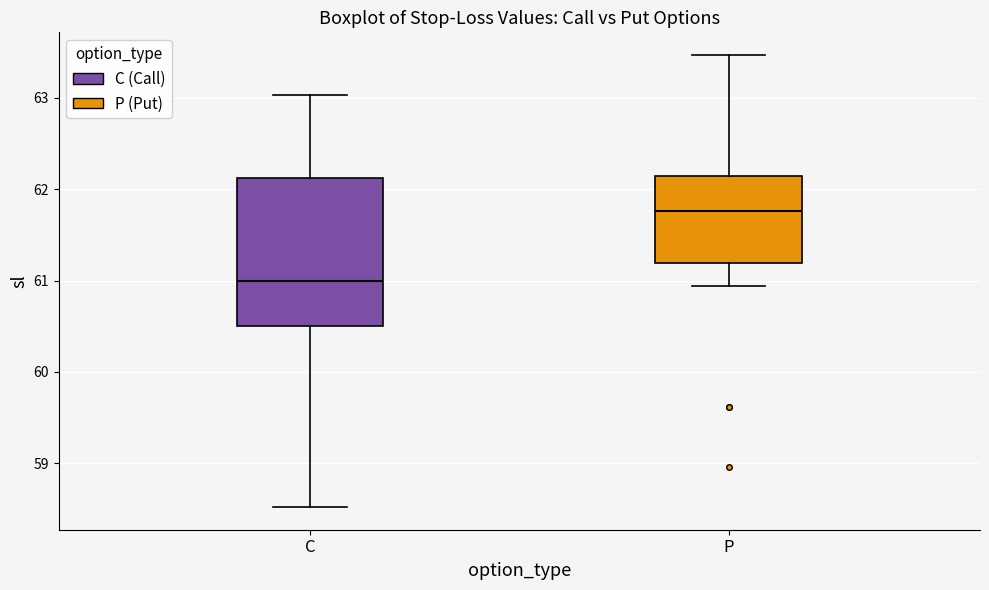

Reading left to right, transcribe this box plot: for each box, give where its median line is, the range the box spans, and where its two whiskers end, as read against the y-axis. The values are not printed on the chart, so give them approximately, as read against the axis.

C: median 61.0, box 60.5 to 62.1, whiskers 58.5 to 63.0
P: median 61.8, box 61.2 to 62.2, whiskers 60.9 to 63.5